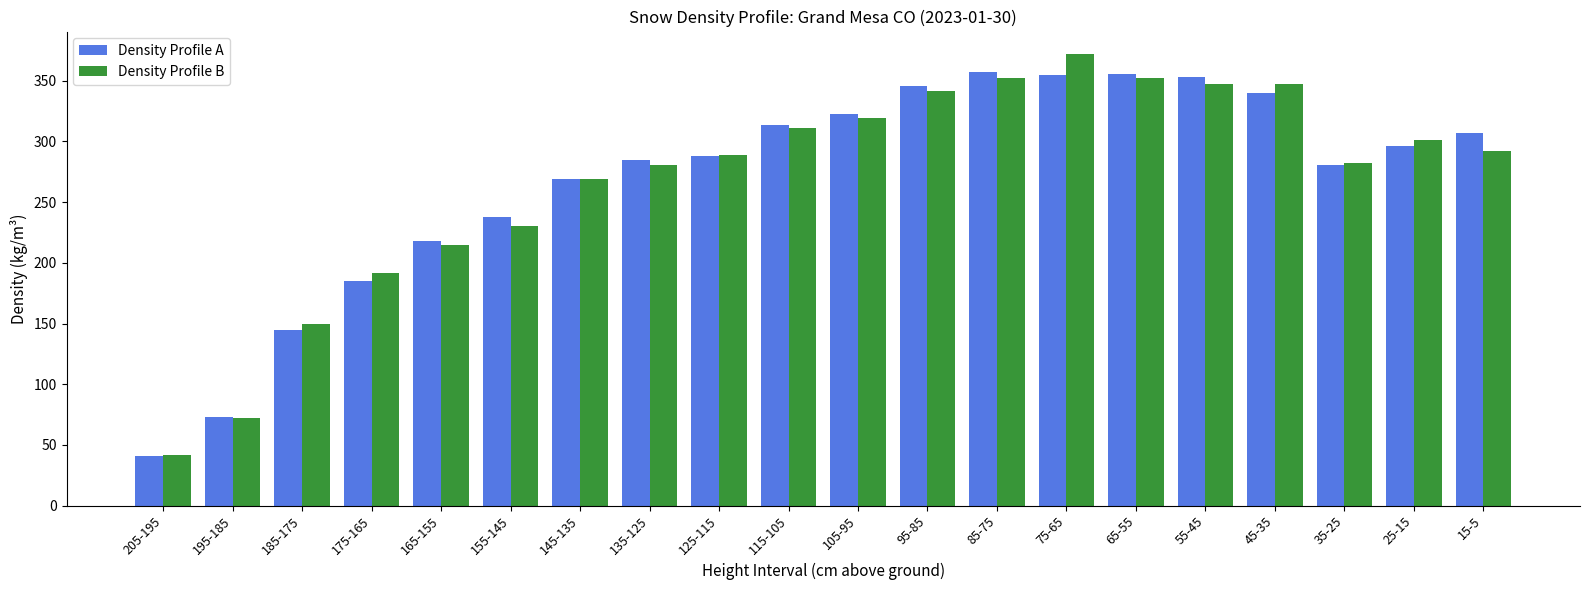

Where is Density Profile B nearest to the value 207?

165-155